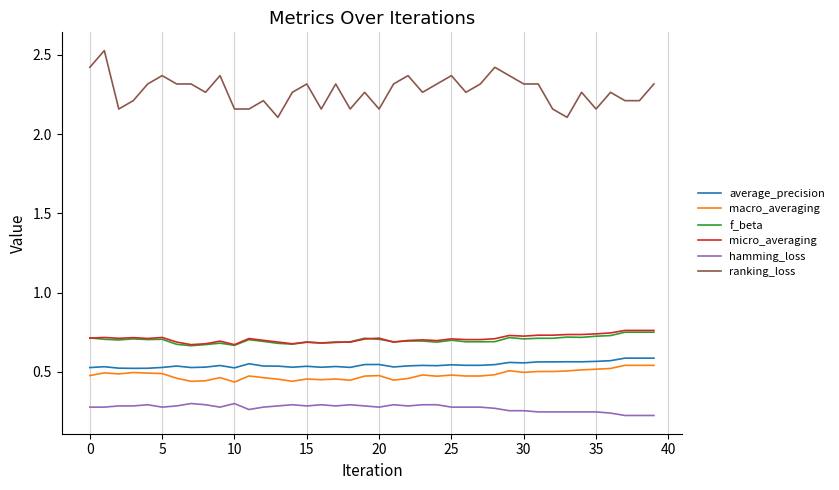

Which series has the largest range (max minus min)?

ranking_loss